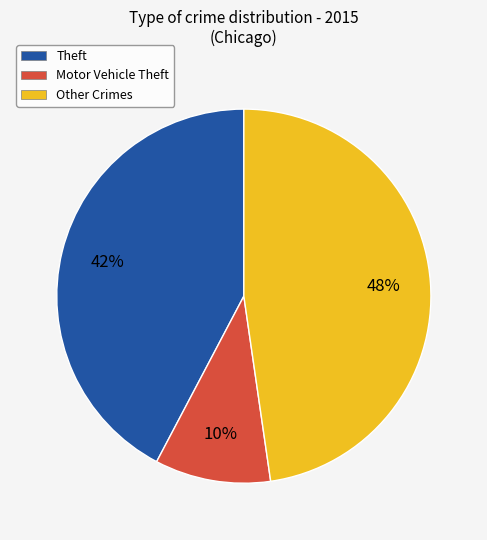

Is there a majority slice in this chart?

No